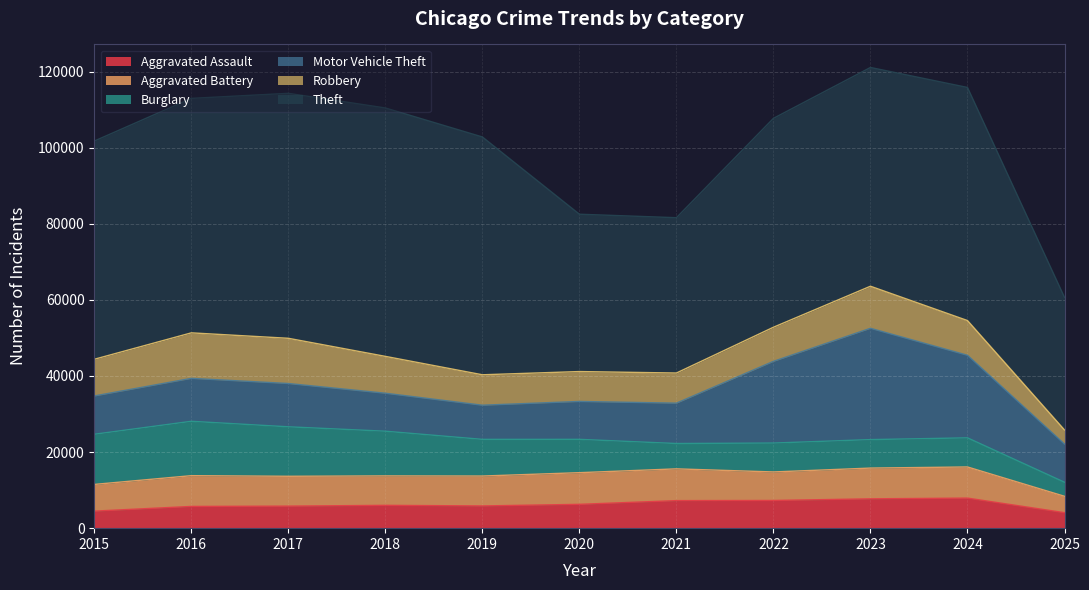

Between which two adjacent categories do Robbery and Aggravated Battery first intersect?

2019 and 2020